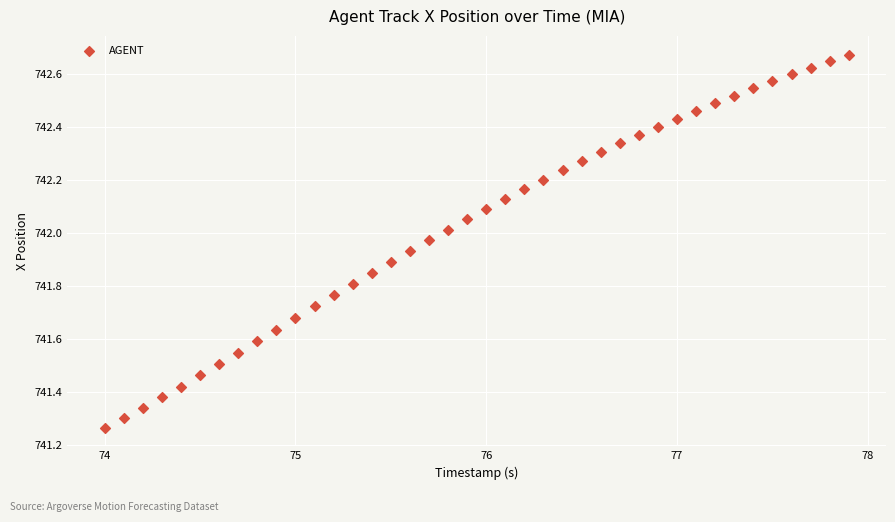

What is the range of Y values (max minus min)?

1.4